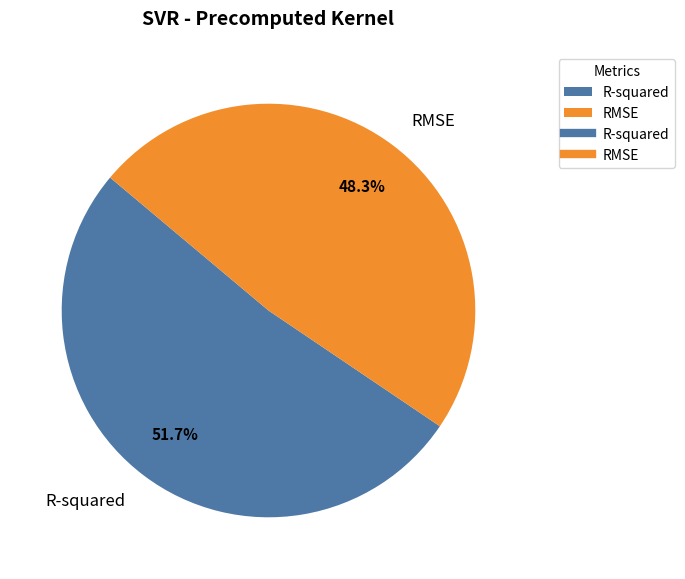

What is the smallest slice in the pie chart?

RMSE